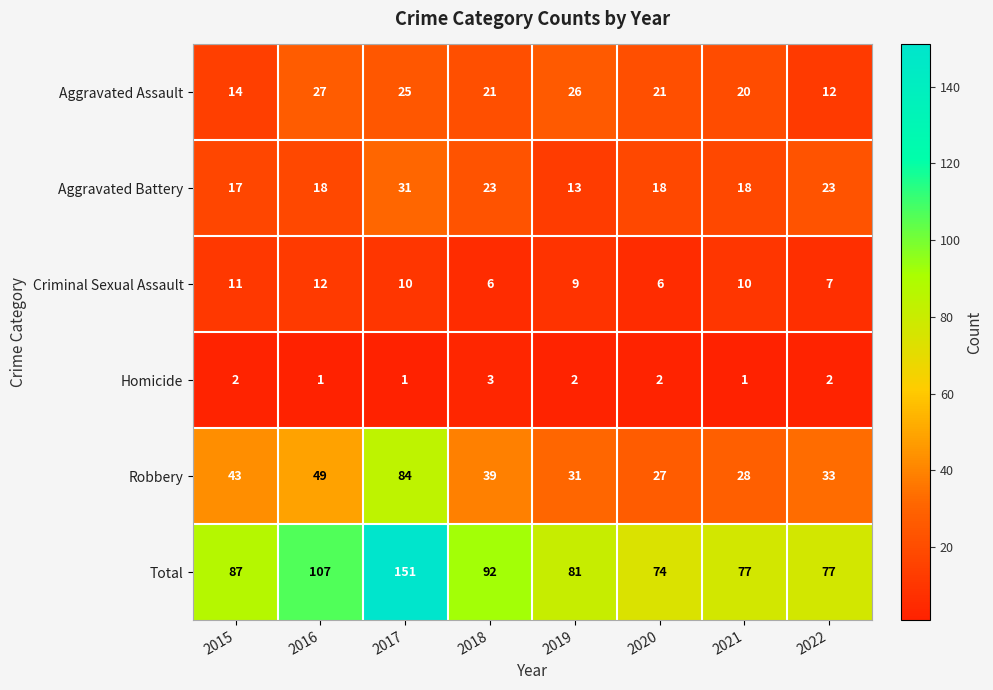

Which series changed the most between 2016 and 2018?

Total